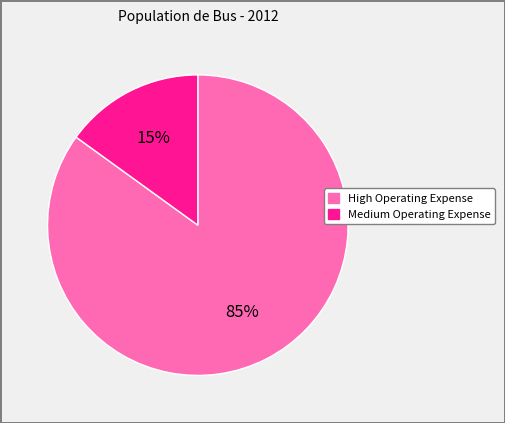

Which has a higher value, High Operating Expense or Medium Operating Expense?

High Operating Expense